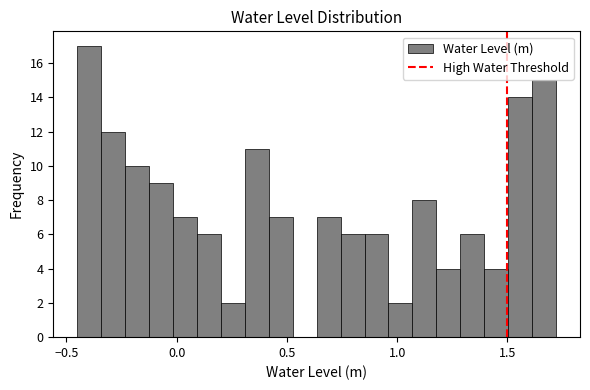

Read against the x-axis, roughly where is the centre of the tallest bar?

-0.40